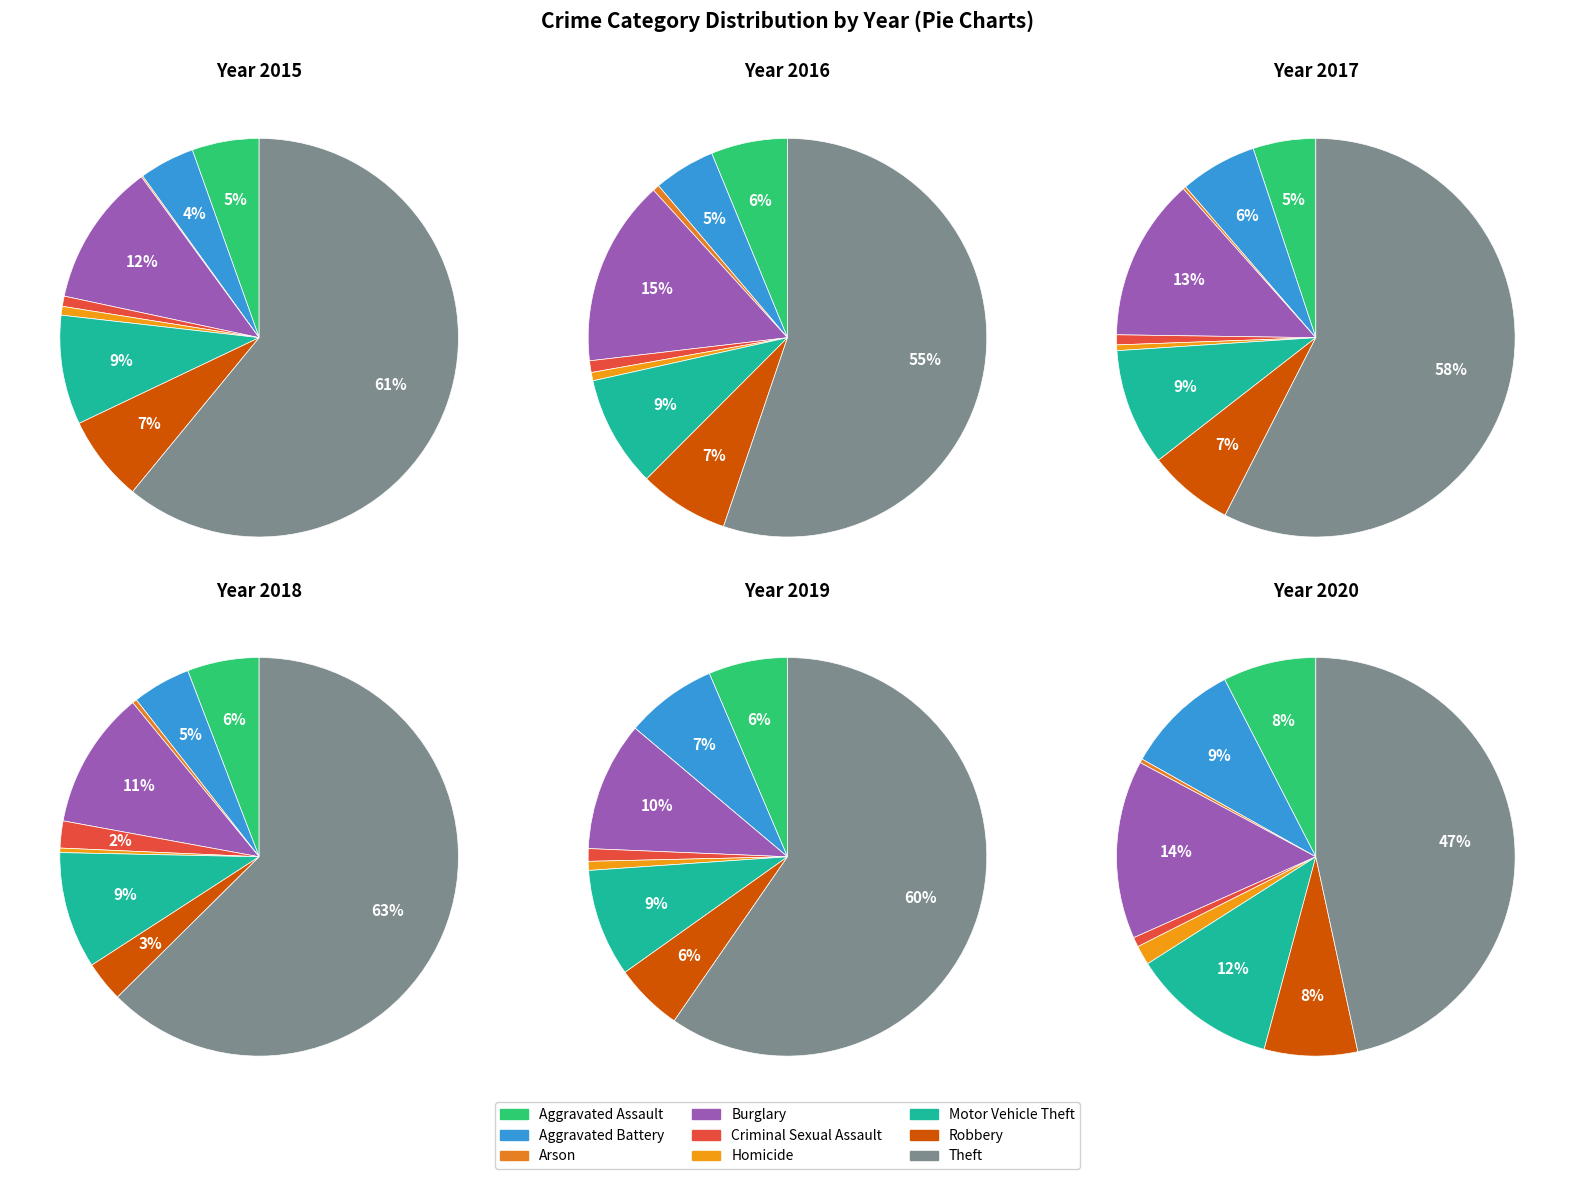

Does Criminal Sexual Assault account for over 50% of the chart?

No